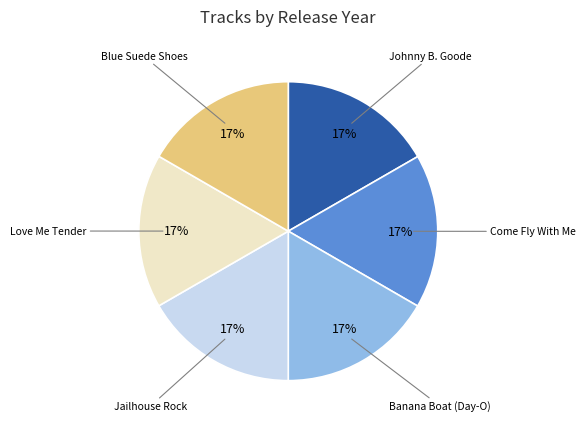

How many slices are in this pie chart?

6